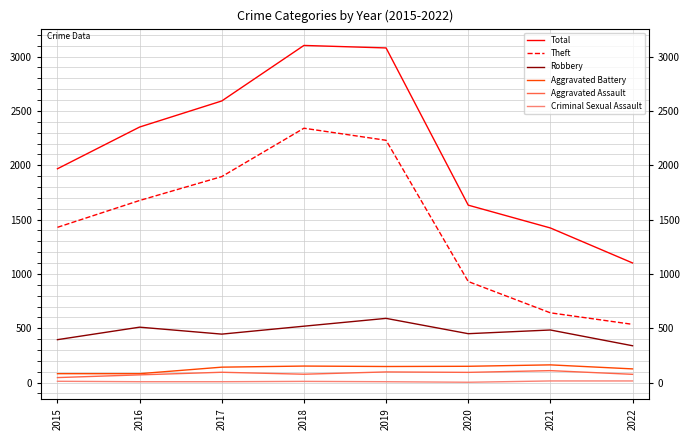

True or false: Aggravated Battery and Total cross at least once.

False